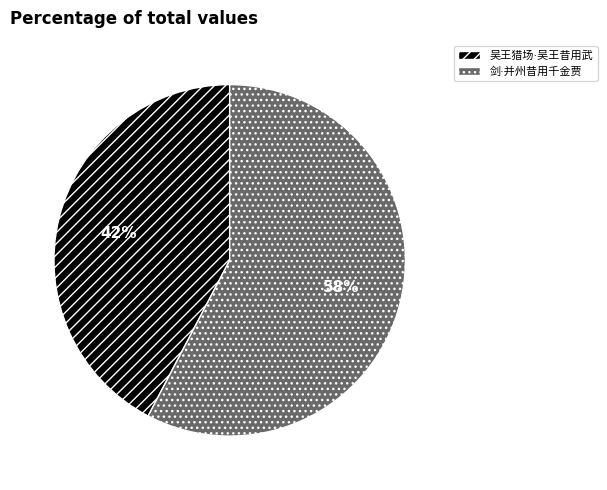

Does any single category account for the majority?

Yes